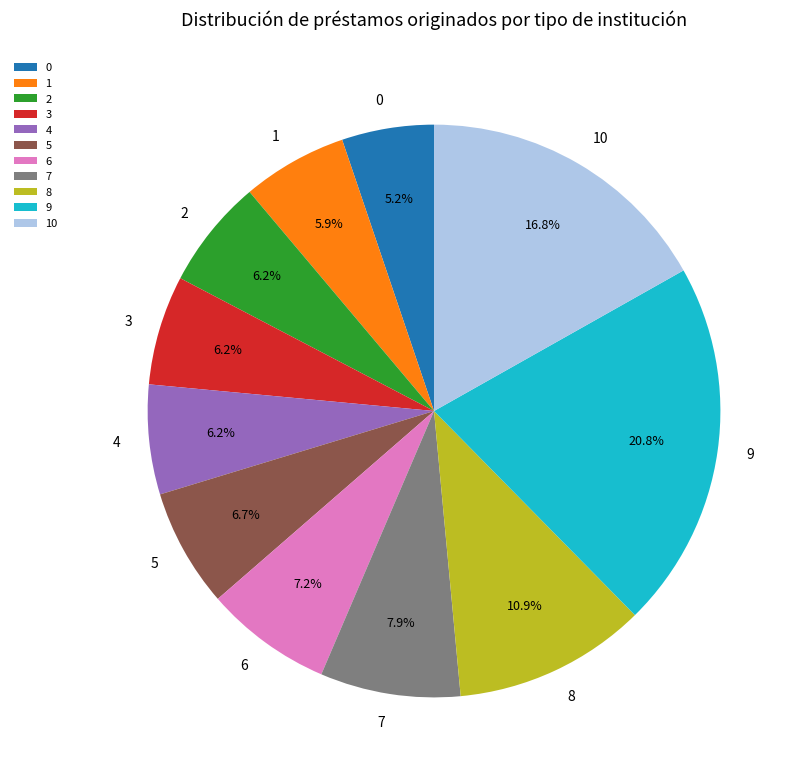

What percentage is NOT represented by 7?

92.1%